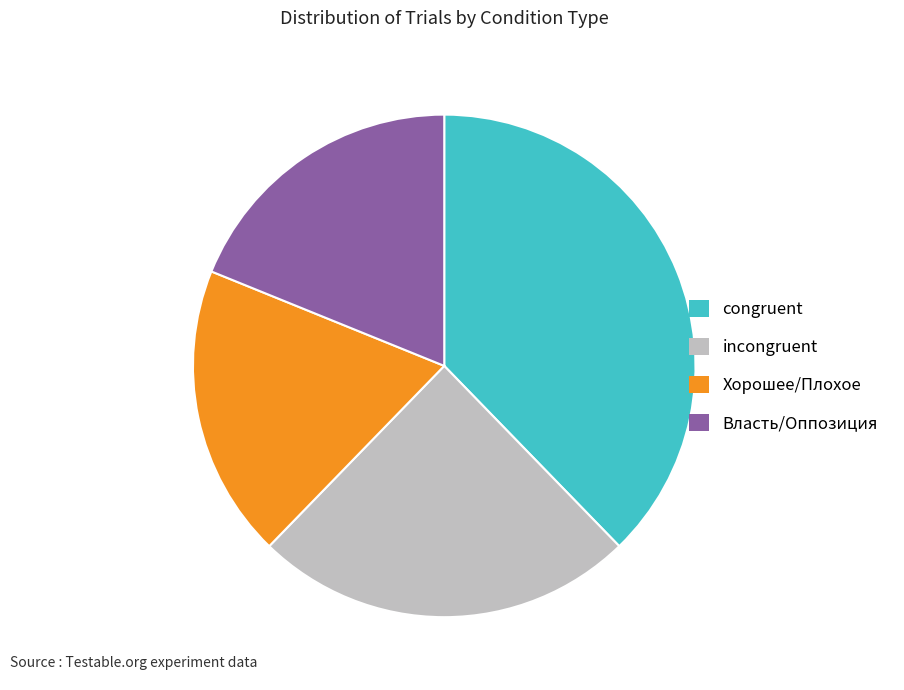

Which has a higher value, congruent or Хорошее/Плохое?

congruent